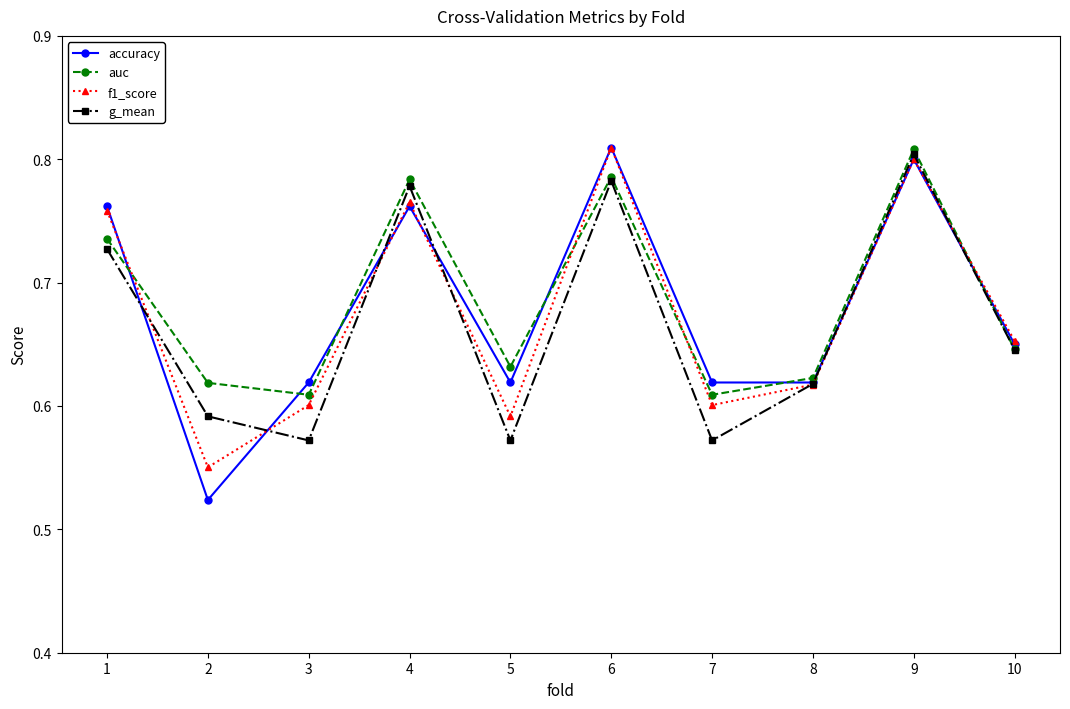

After their last crossing, which series has the higher values: g_mean or f1_score?

f1_score